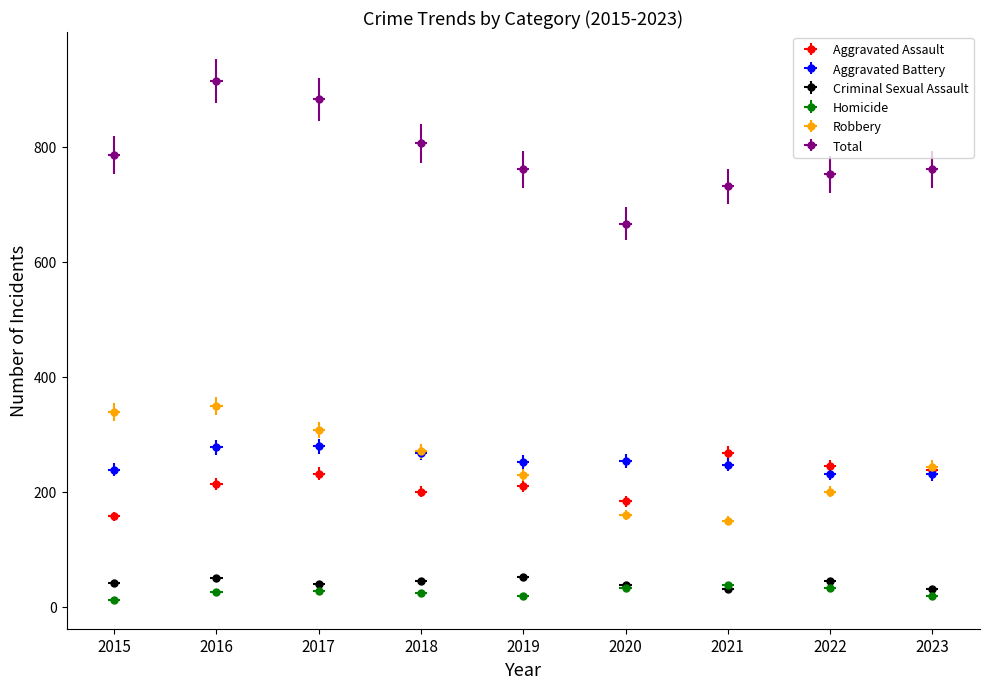

Where do Aggravated Battery and Aggravated Assault first cross each other?

2020 and 2021